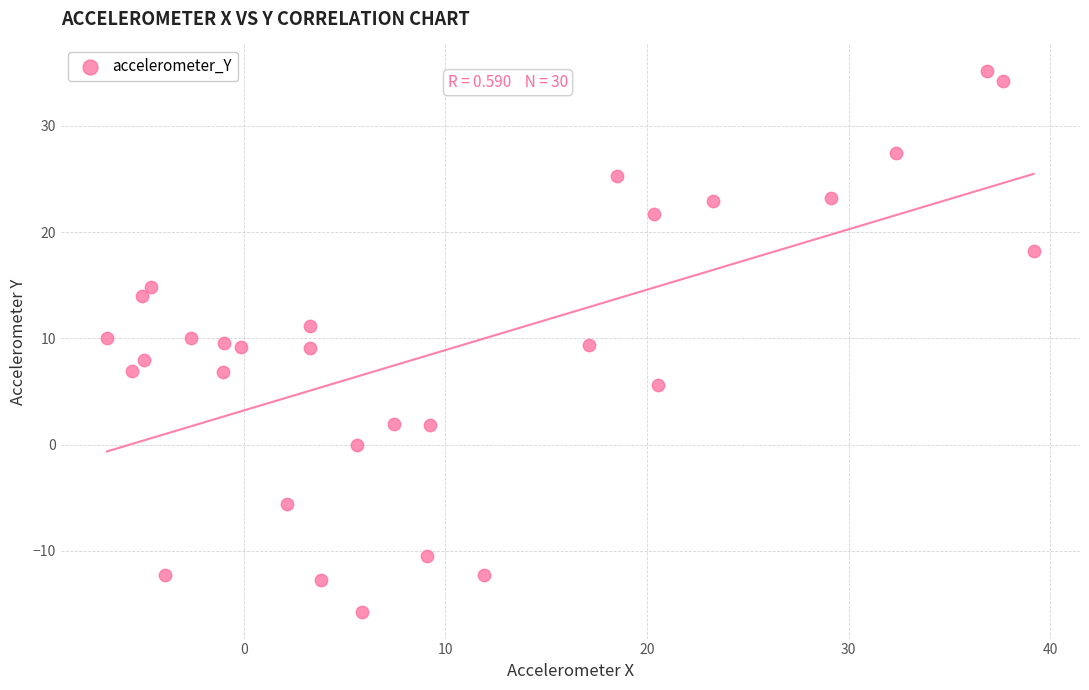

What is the range of Y values (max minus min)?

50.8